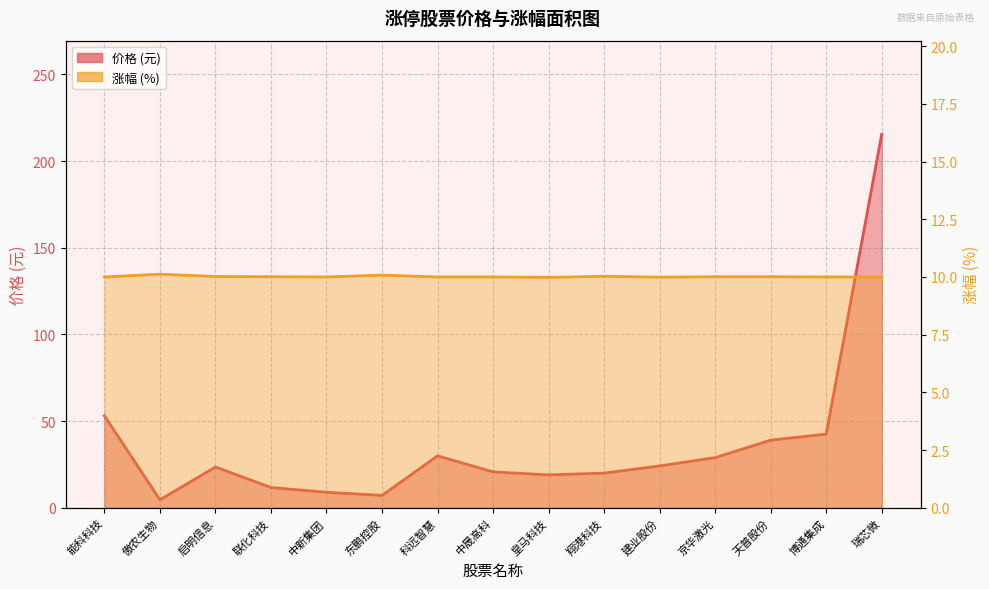

In 价格, how many points are higher than both neighbors (excluding endpoints)?

2